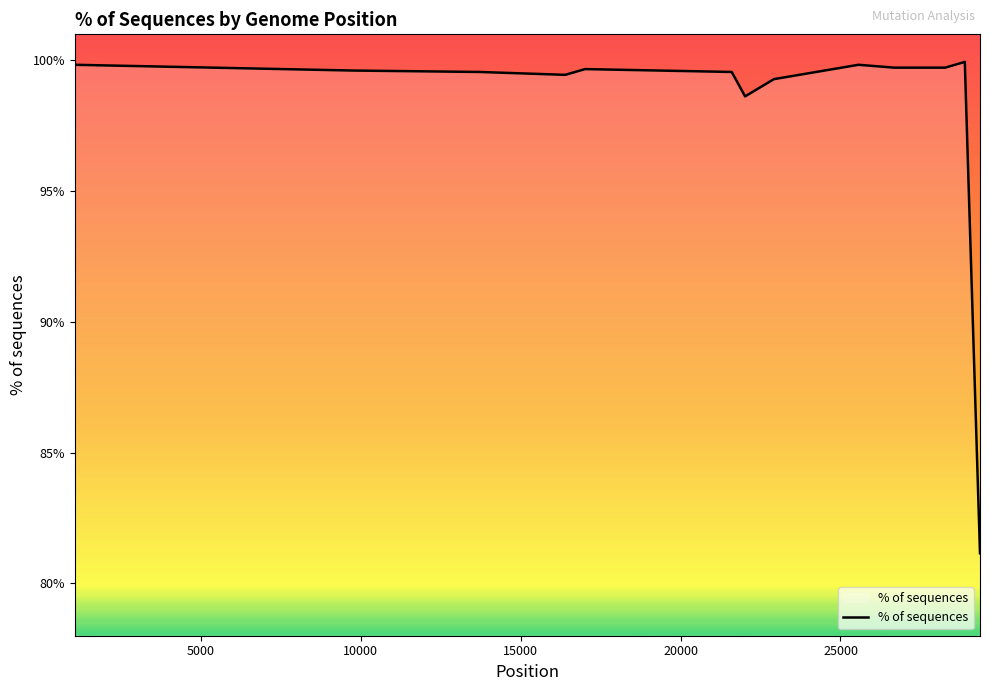

True or false: the data has more than 1 interior local peaks.

True